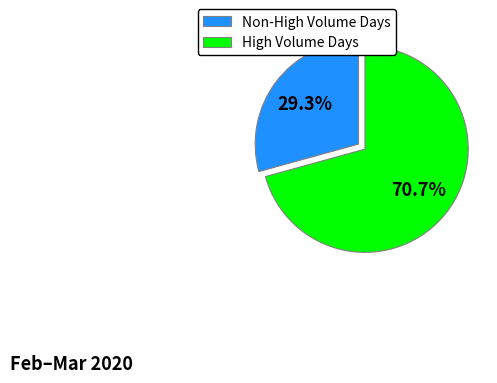

How much of the chart is everything except Non-High Volume Days?

70.7%